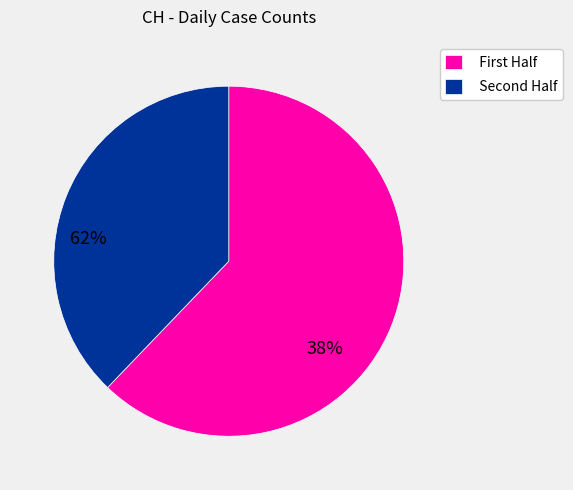

Rank the categories by value from highest to lowest.

First Half, Second Half